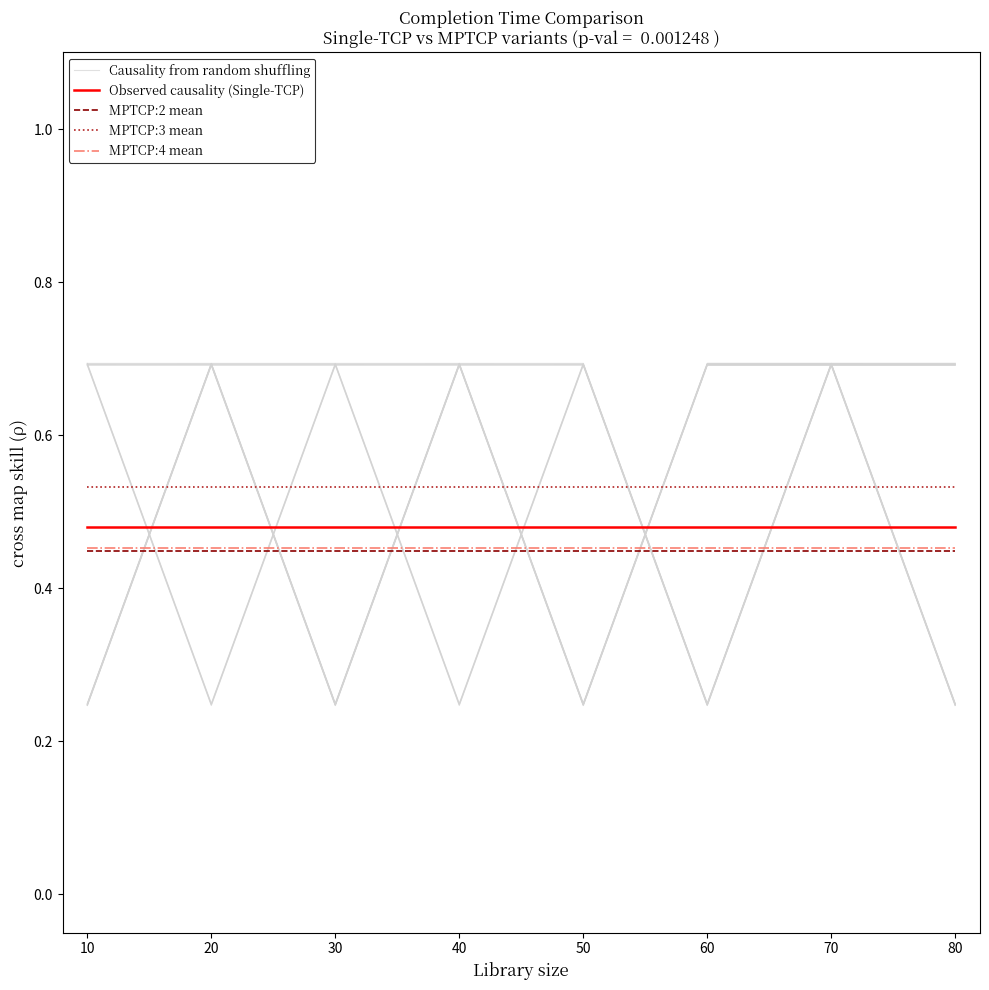

What is the total value across all series at 30?

2.6